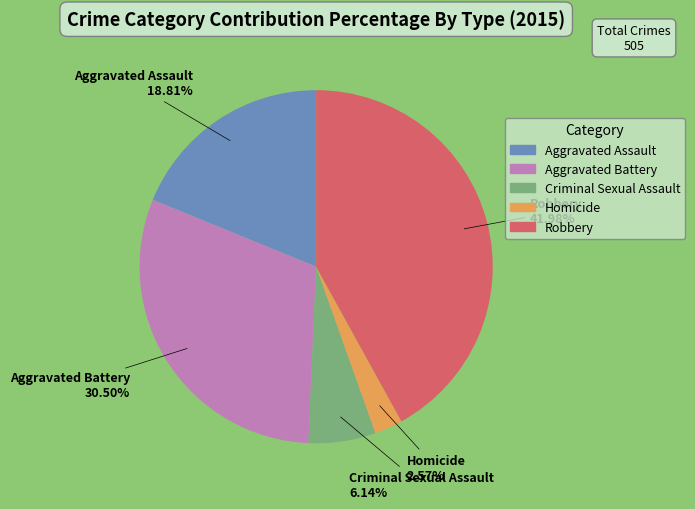

Combined, do Aggravated Battery and Robbery account for over 50%?

Yes